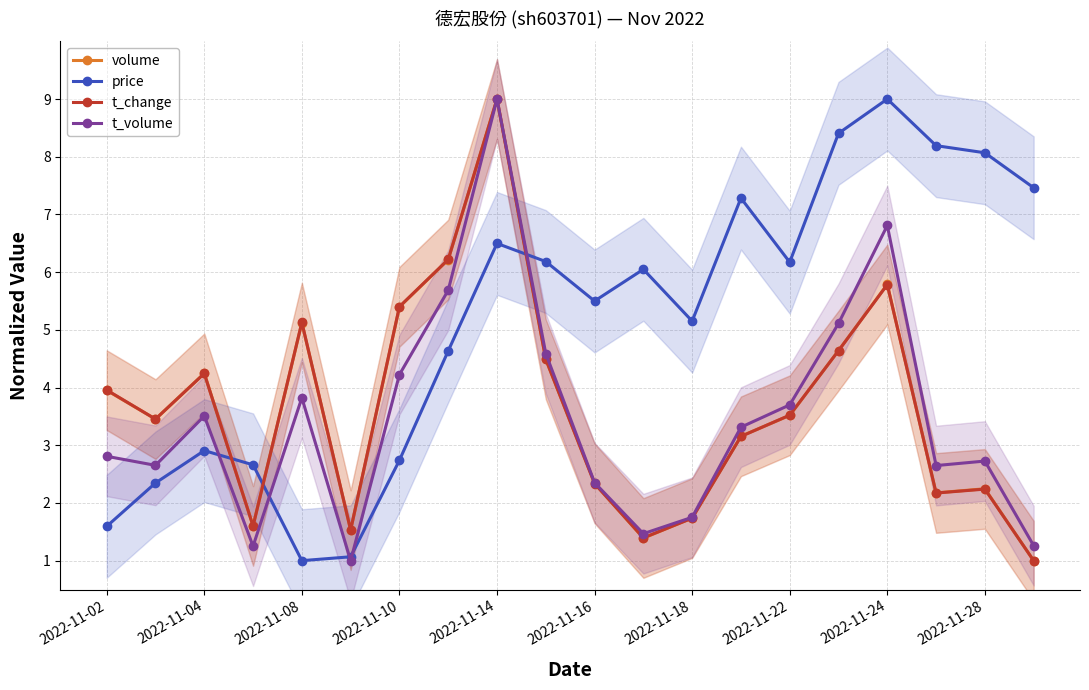

What value does the volume series have at 2022-11-18?

1.7